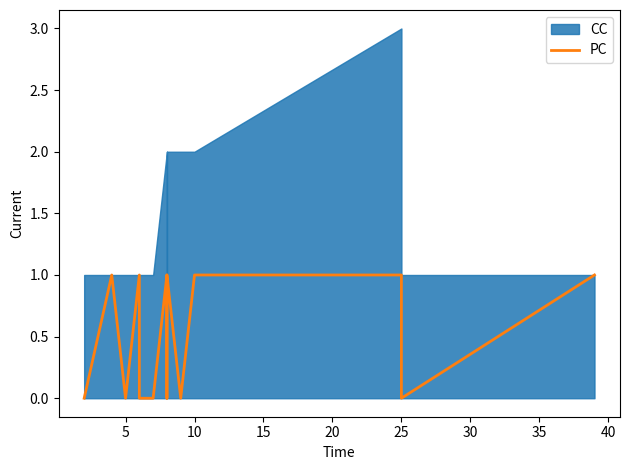

Between 12 and 45, which is larger?

12